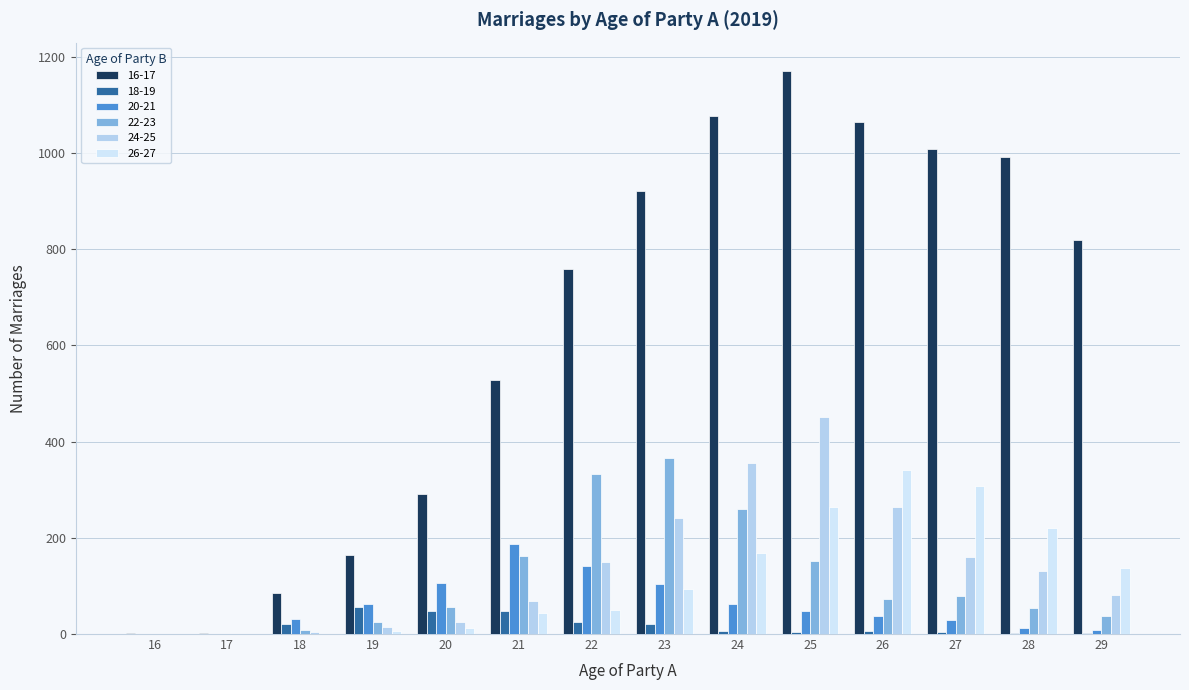

What is the average value of the 26-27 series?

118